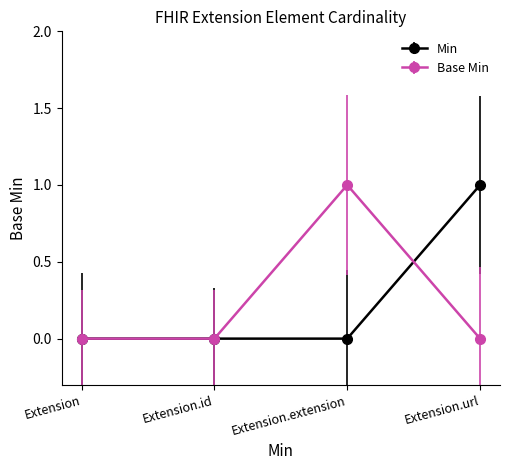

The value of Min at Extension is 0. True or false?

True